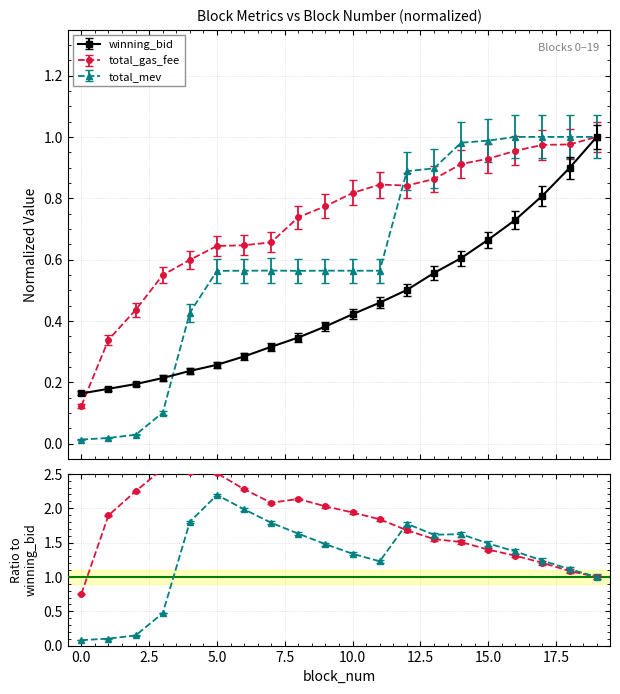

Between which two adjacent categories do winning_bid and total_gas_fee first intersect?

0 and 1